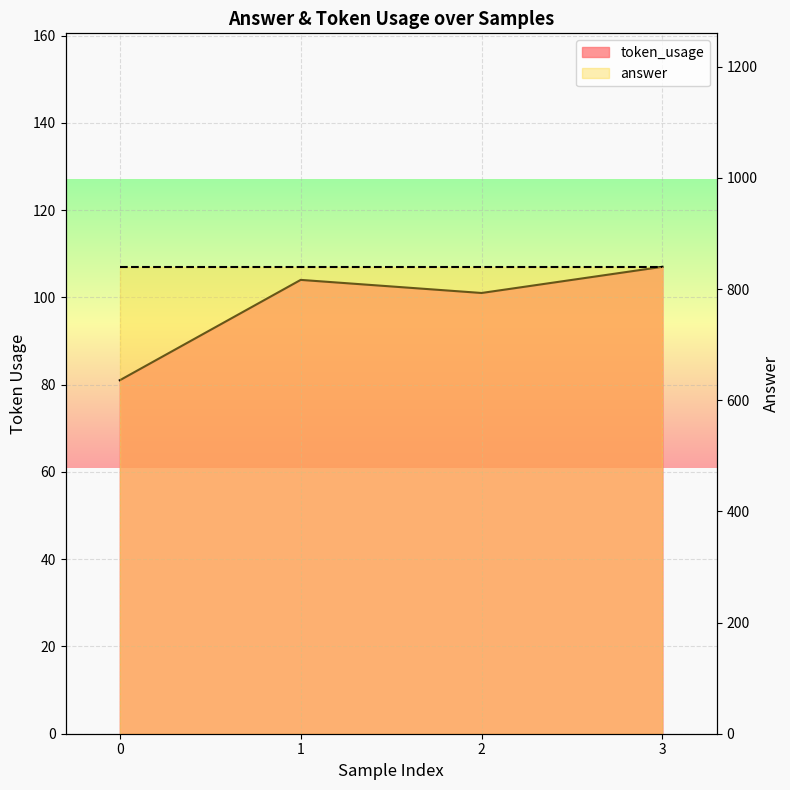

How many lines are shown in the chart?

1